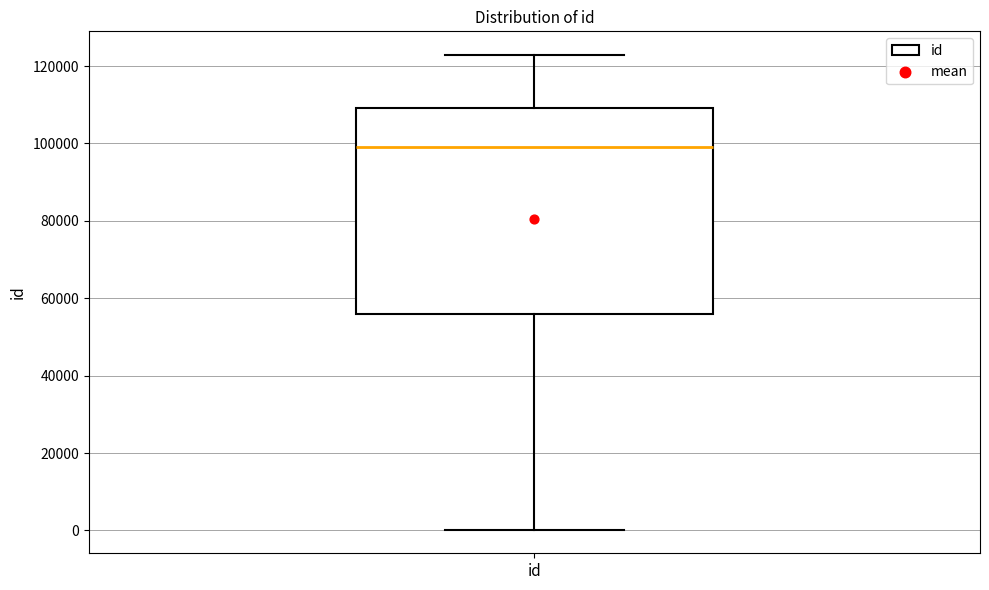

Read this box plot against the y-axis: the position of the median line, the range covered by the box, and the ends of both whiskers. The values are not printed on the chart, so give them approximately, as read against the axis.

median 98000, box 56000 to 110000, whiskers 0 to 122000